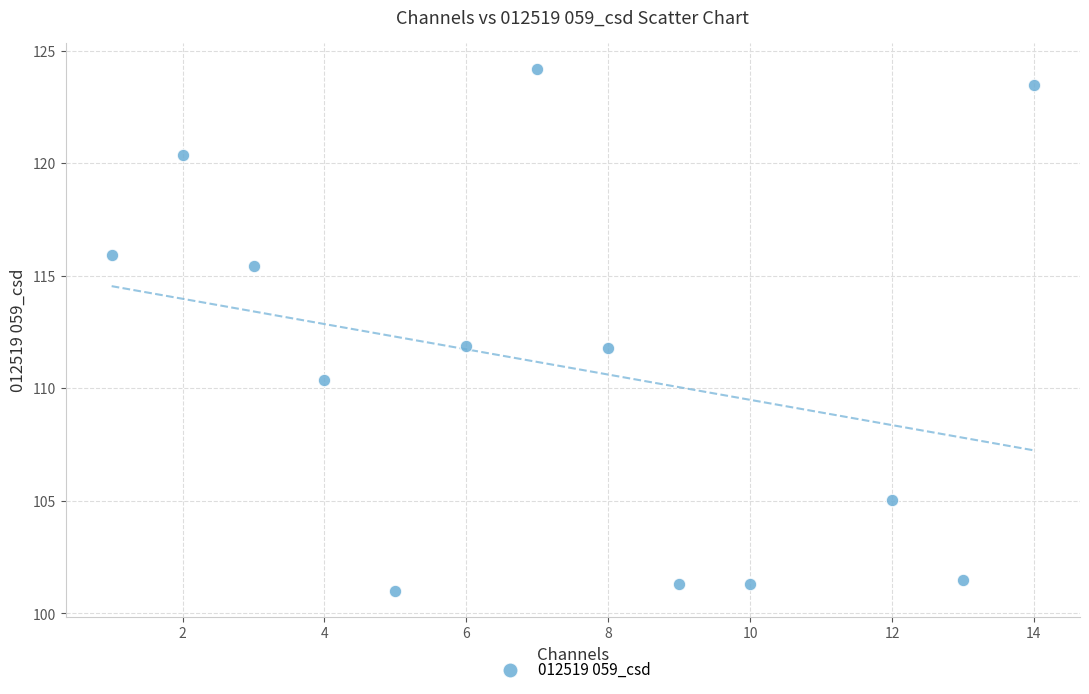

What is the range of X values (max minus min)?

13.0